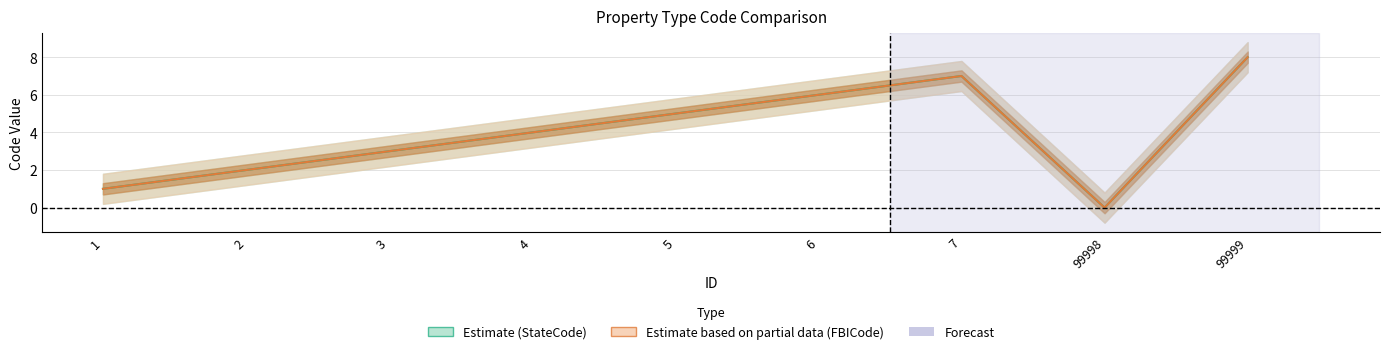

How many series are shown in this chart?

2